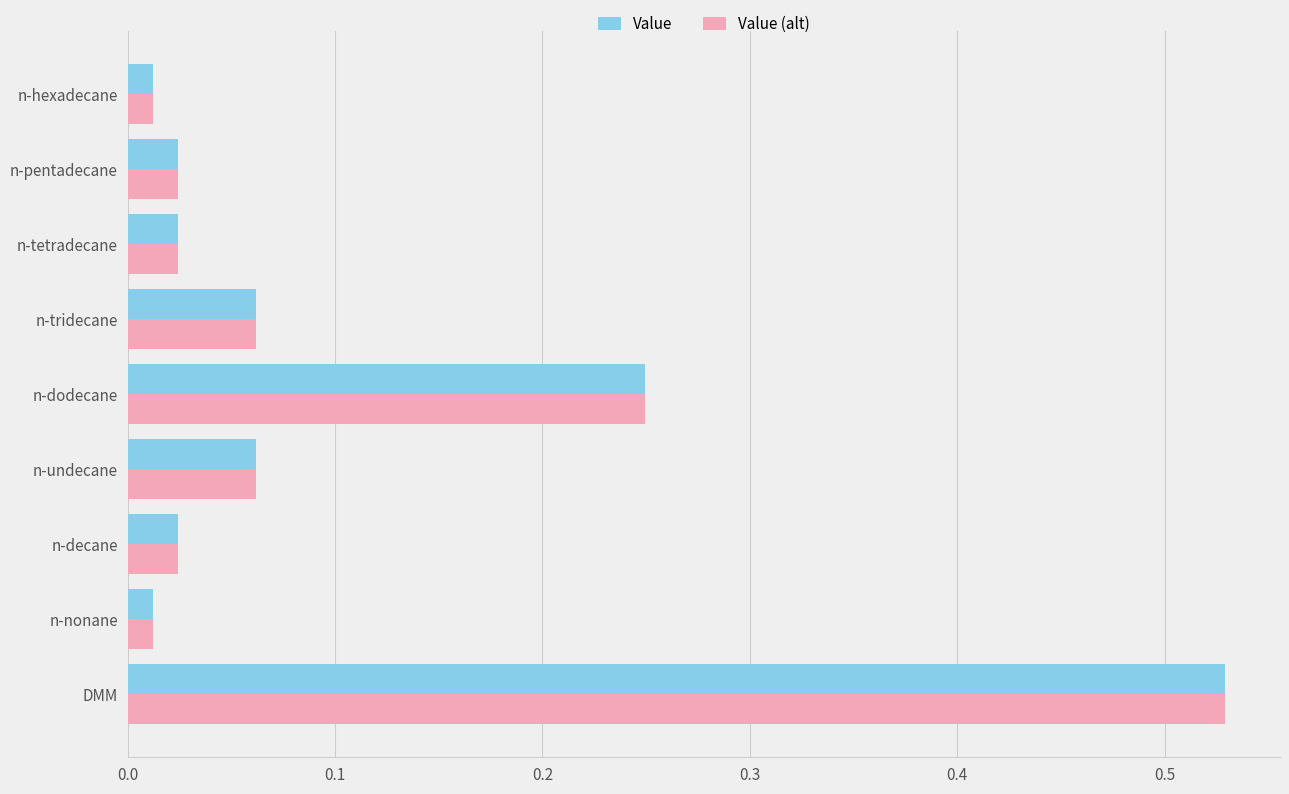

What is the sum of all Value (alt) values?

1.0